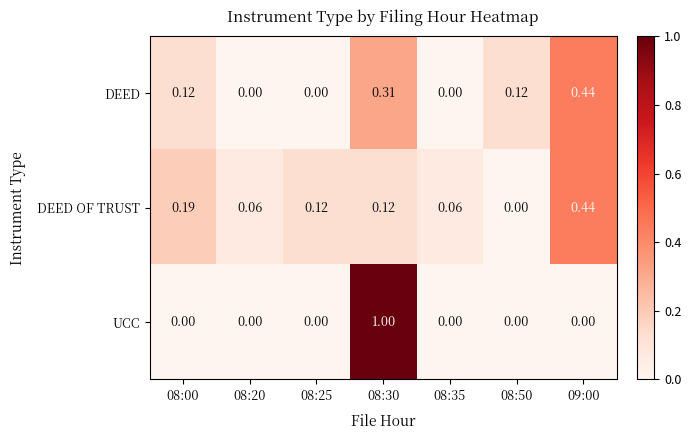

Which series has the largest total across all categories?

UCC